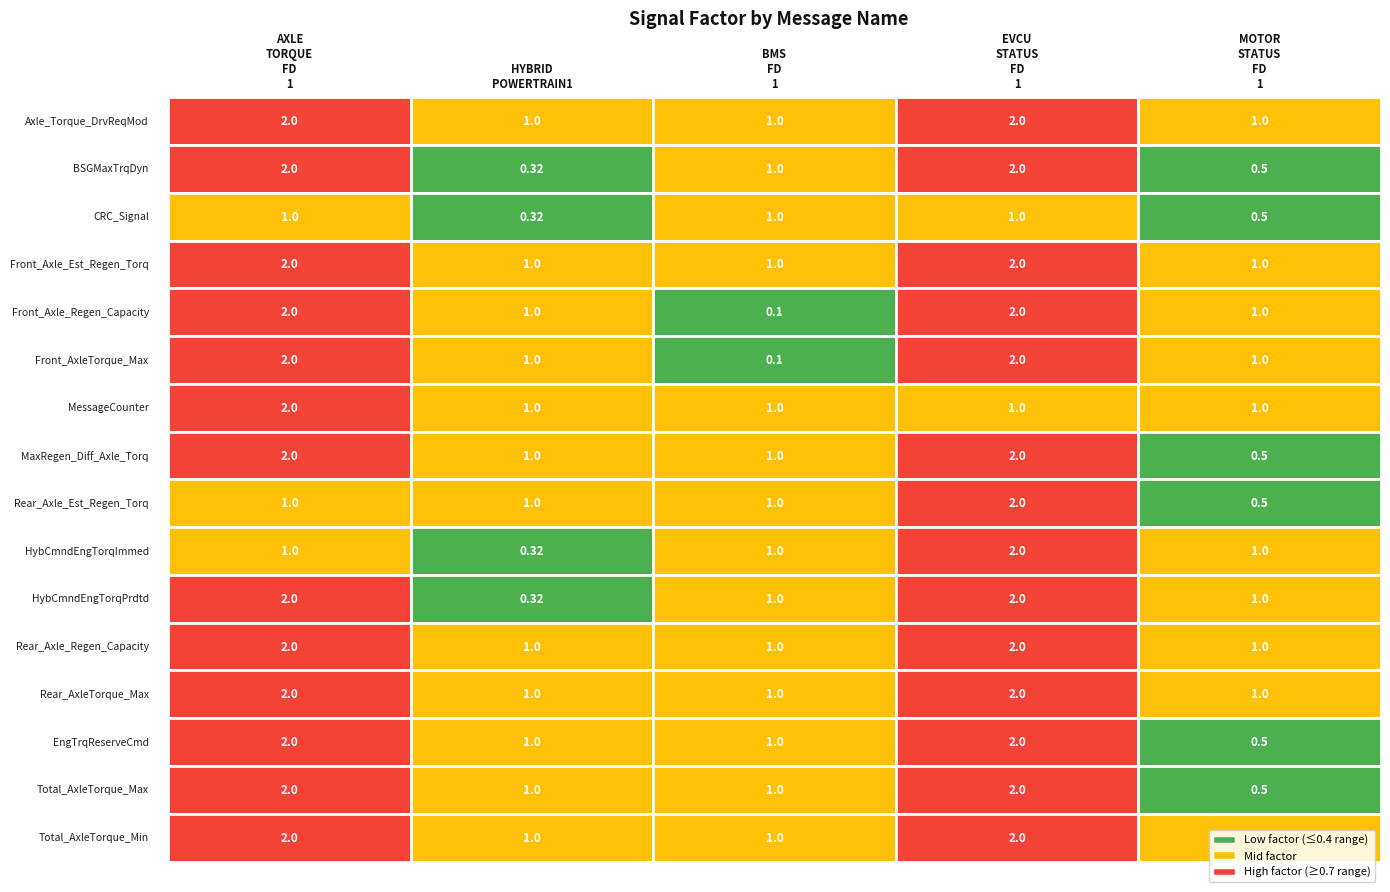

What is the lowest value of the EVCU_STATUS_FD_1 series?

1.0